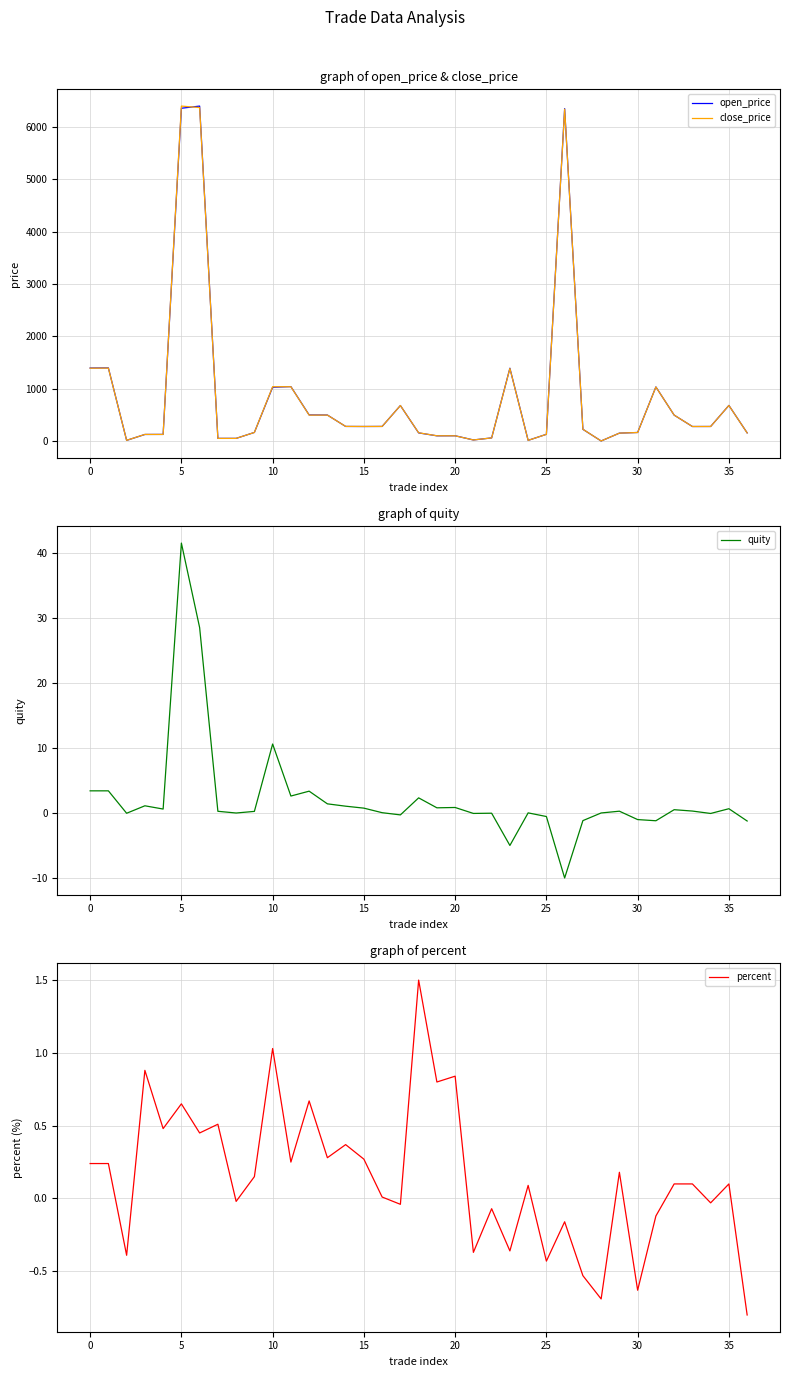

What is the sum of the percent values at 30 and 32?

-0.5